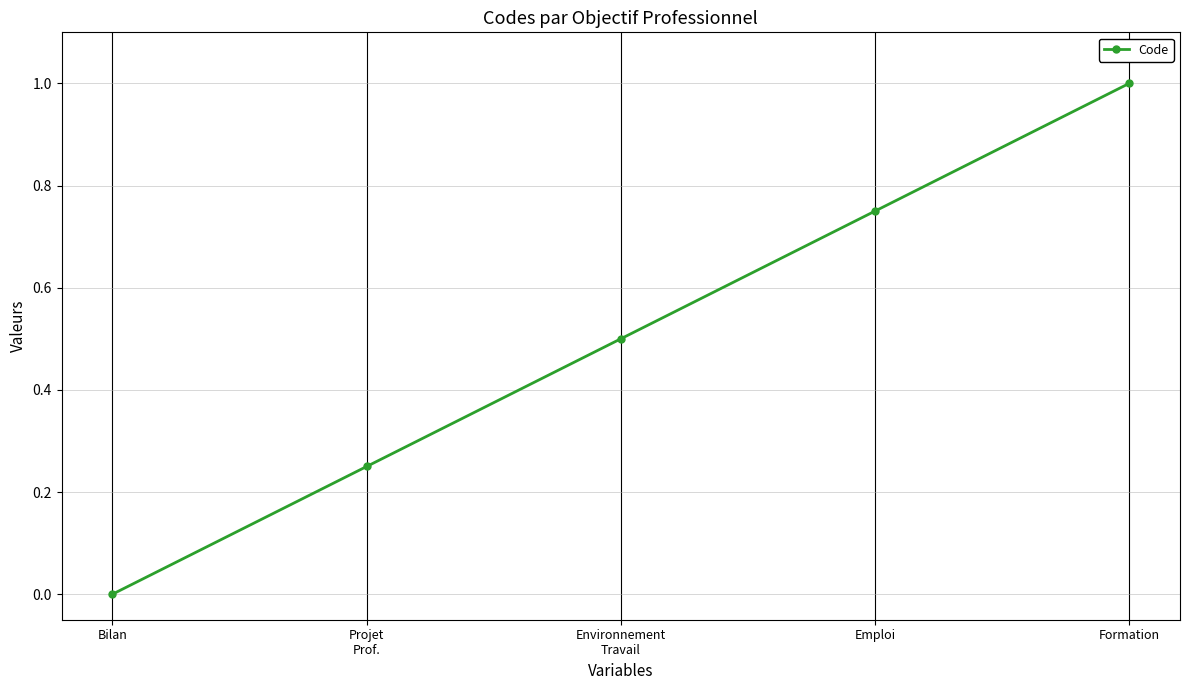

Where is the data nearest to the value 0?

Bilan